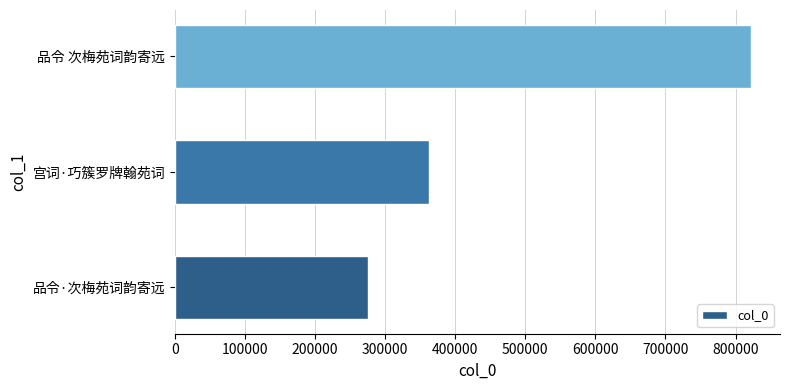

Which label corresponds to the largest value in the chart?

品令 次梅苑词韵寄远